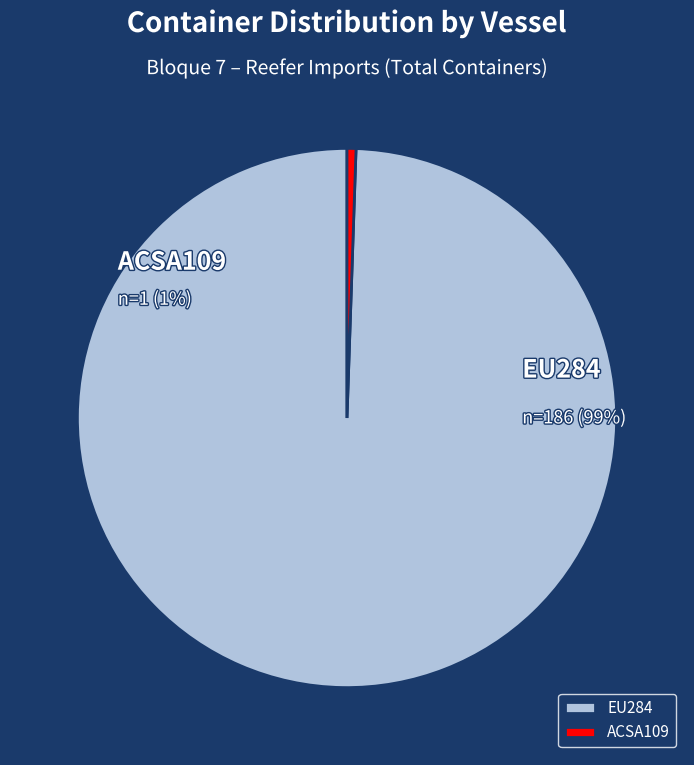

To the nearest percent, what is the difference between the largest and smallest slice percentages?

99%